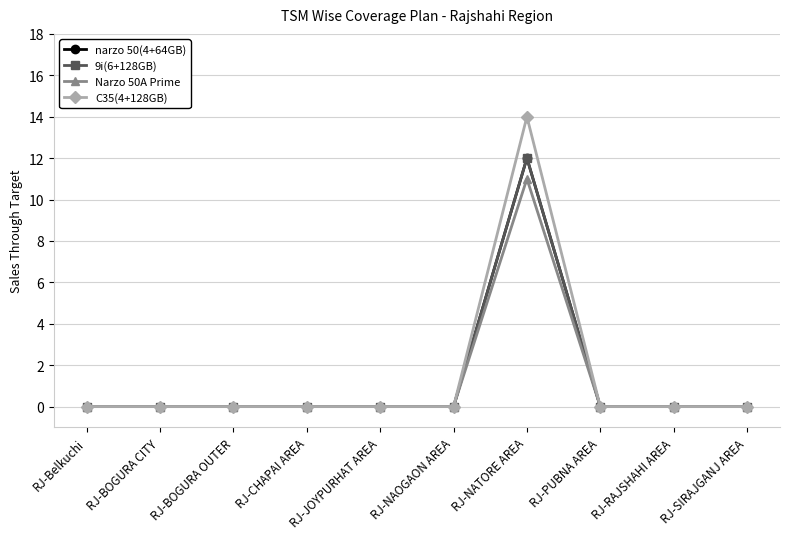

Which has a higher value, RJ-BOGURA CITY or RJ-RAJSHAHI AREA?

RJ-BOGURA CITY